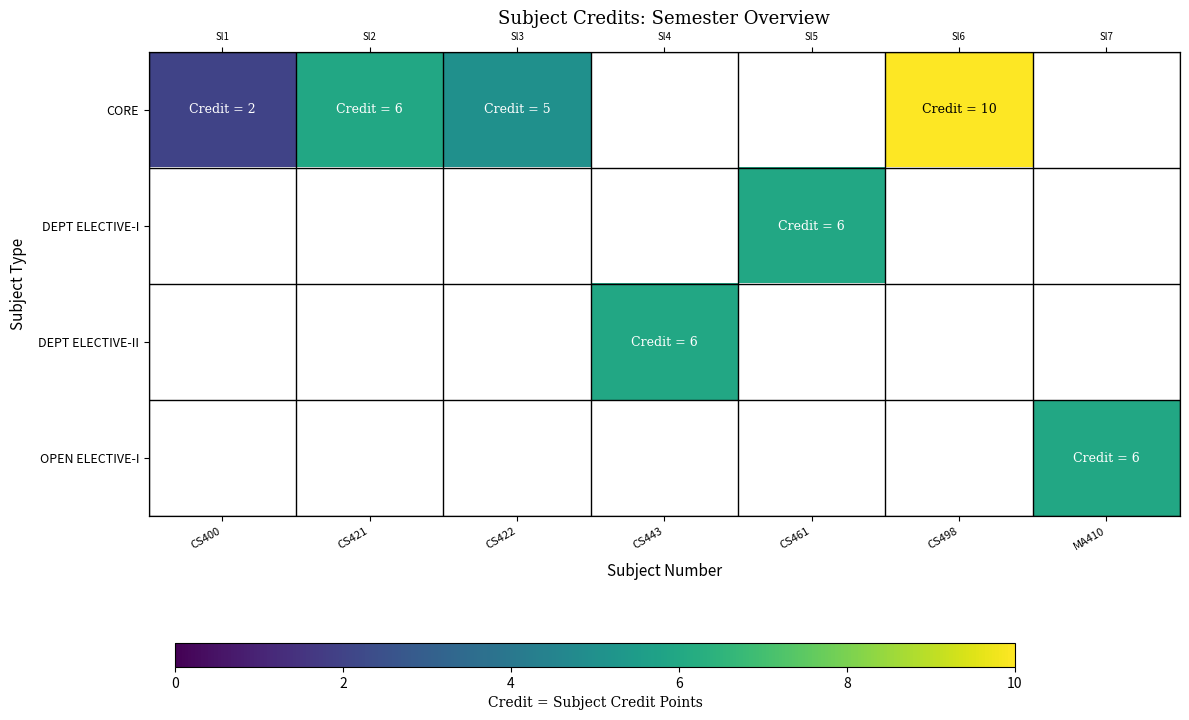

Which series has the largest range (max minus min)?

CORE